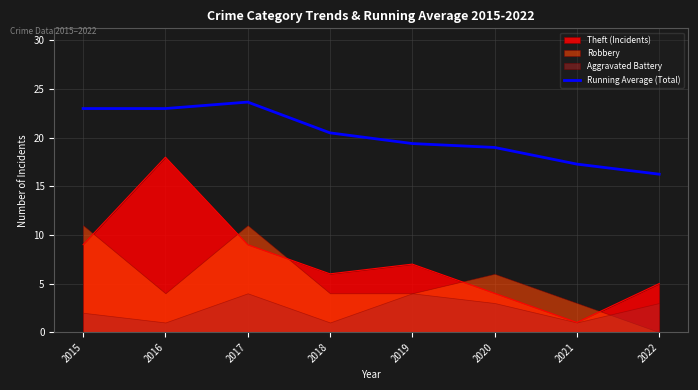

Is it true that the value at 2021 is 17.3?

True